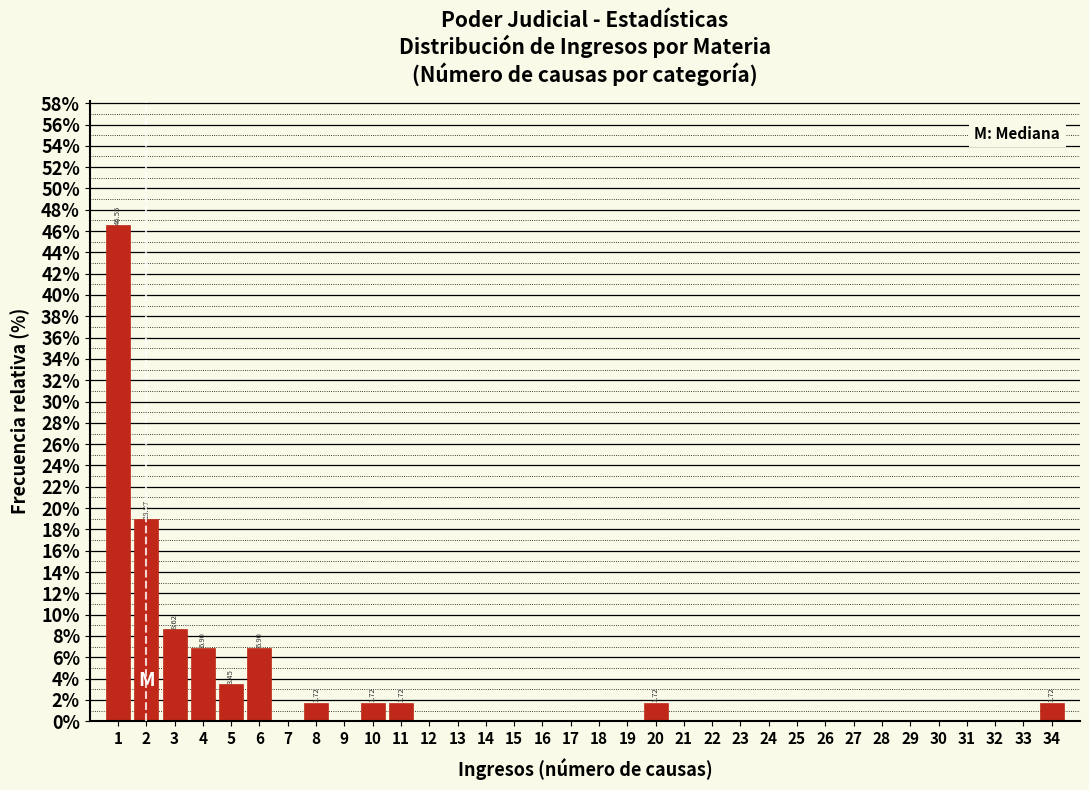

Over which range of the x-axis is the bar tallest?

0.5 to 1.5